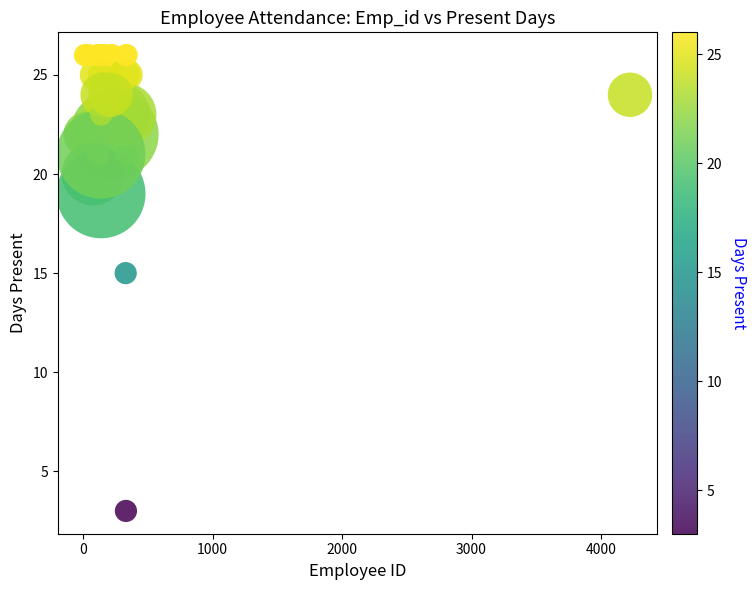

What Y value in the scatter plot is closest to 14?

15